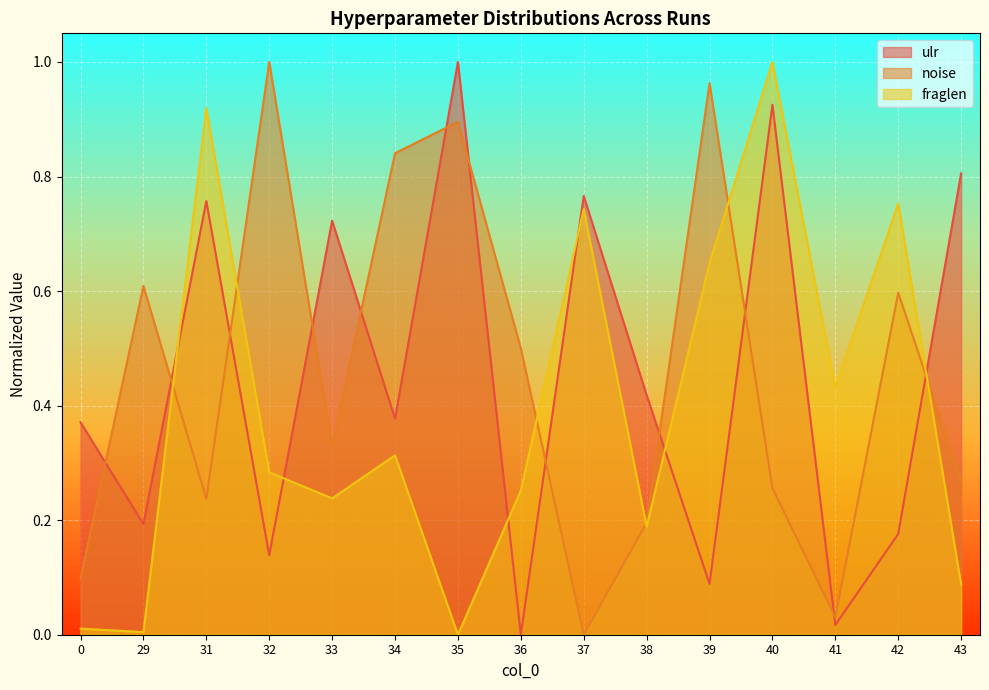

How many lines are shown in the chart?

3